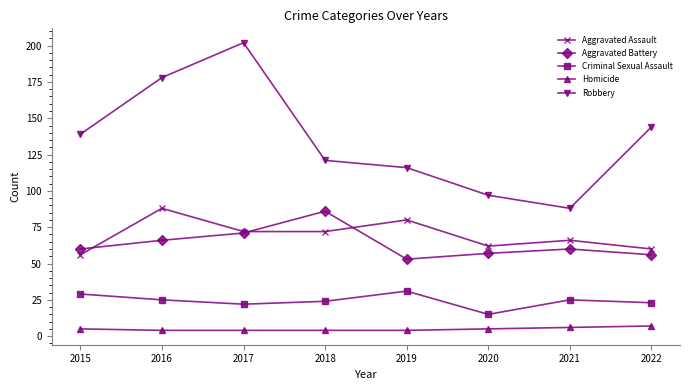

Does the chart have visible grid lines?

No